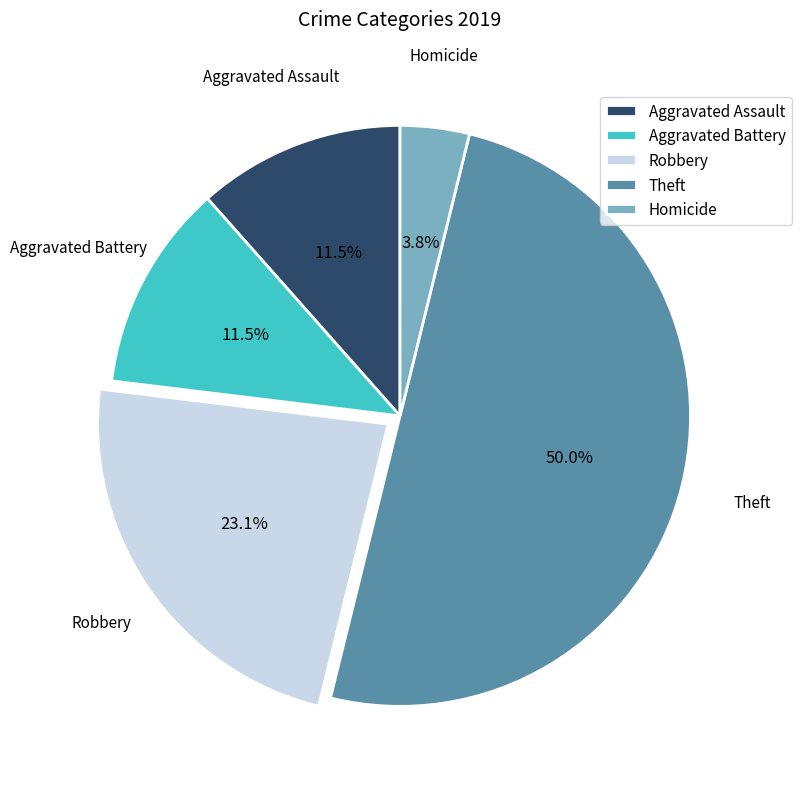

Is it true that Theft is 22% of the pie?

False